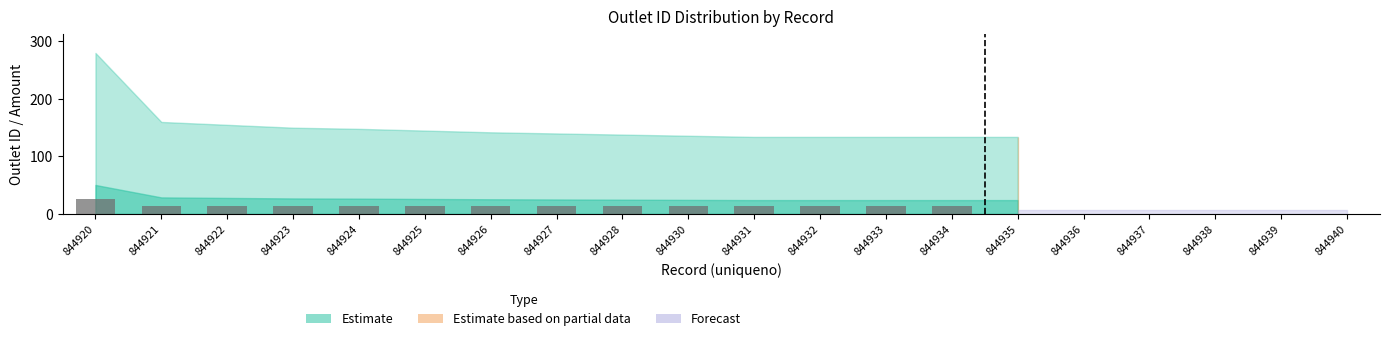

What is the difference between the maximum and minimum values?

12.2